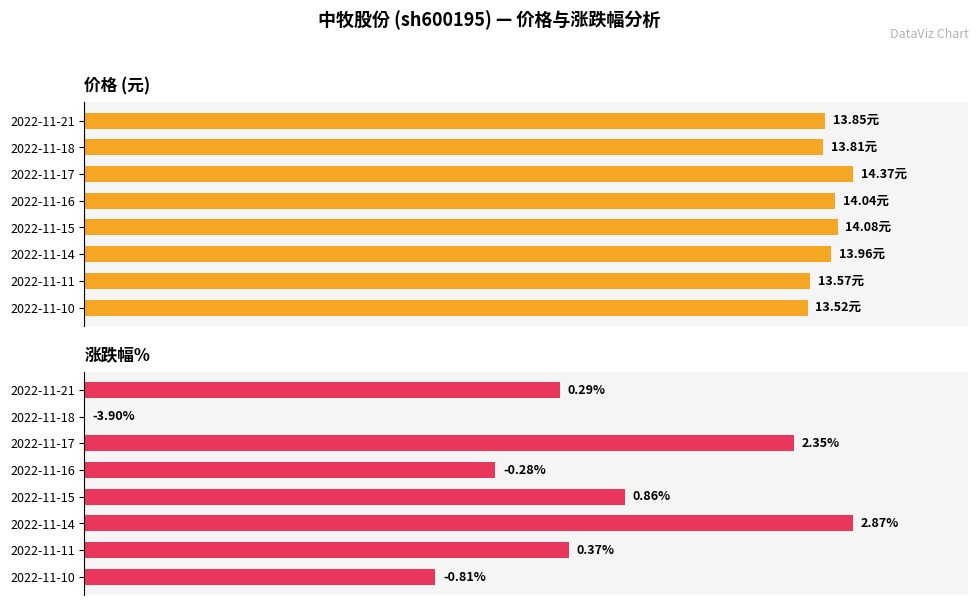

What are all the series names shown in the legend?

价格, 涨跌幅%